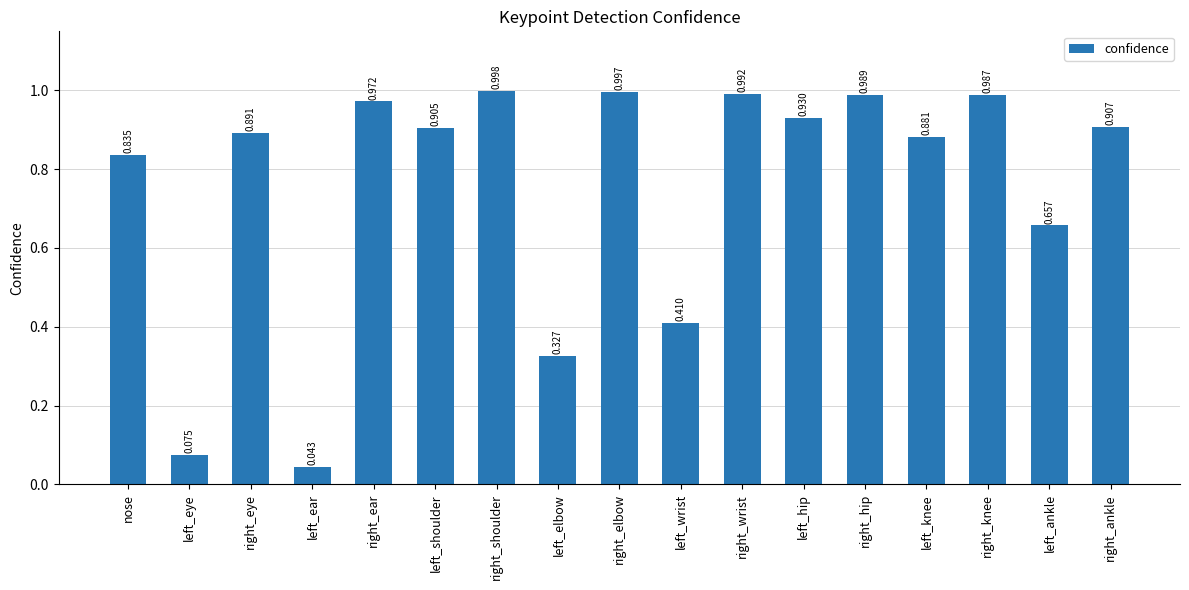

True or false: the data shows 0.4 at right_elbow.

False